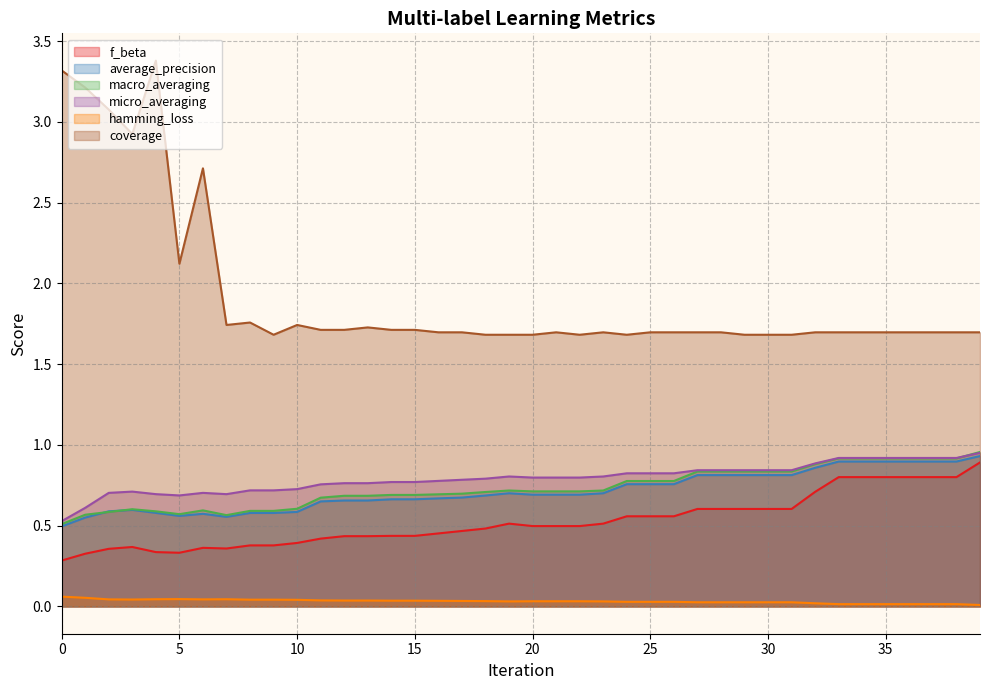

How many times do macro_averaging and micro_averaging cross each other?

1